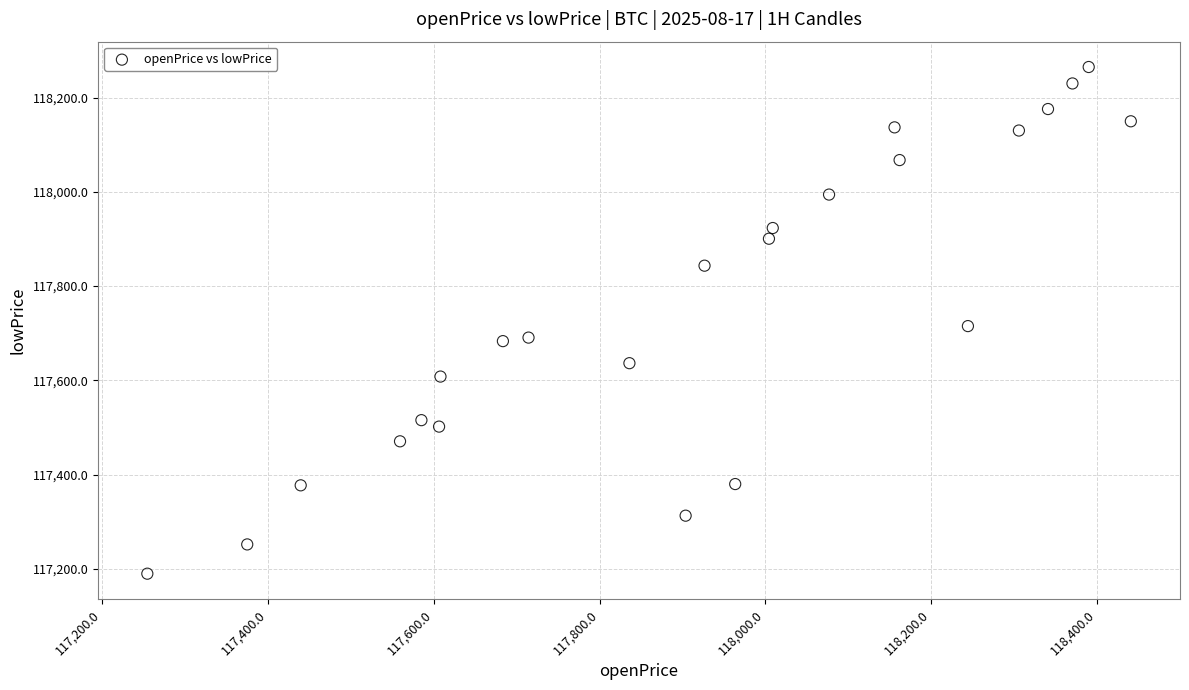

What is the range of X values (max minus min)?

1186.3